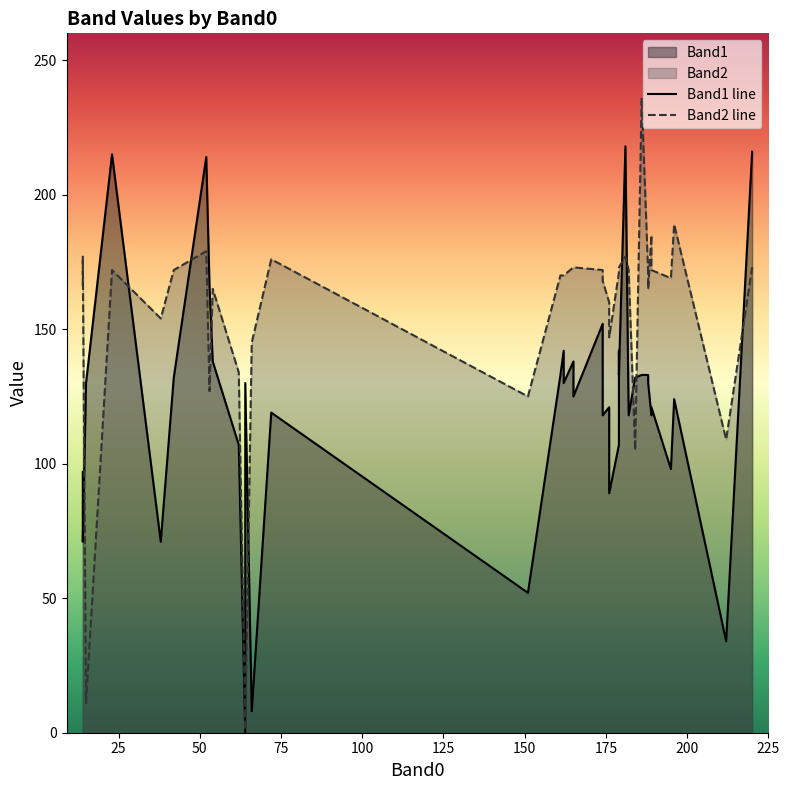

At how many categories does at least one series exceed 197?

5